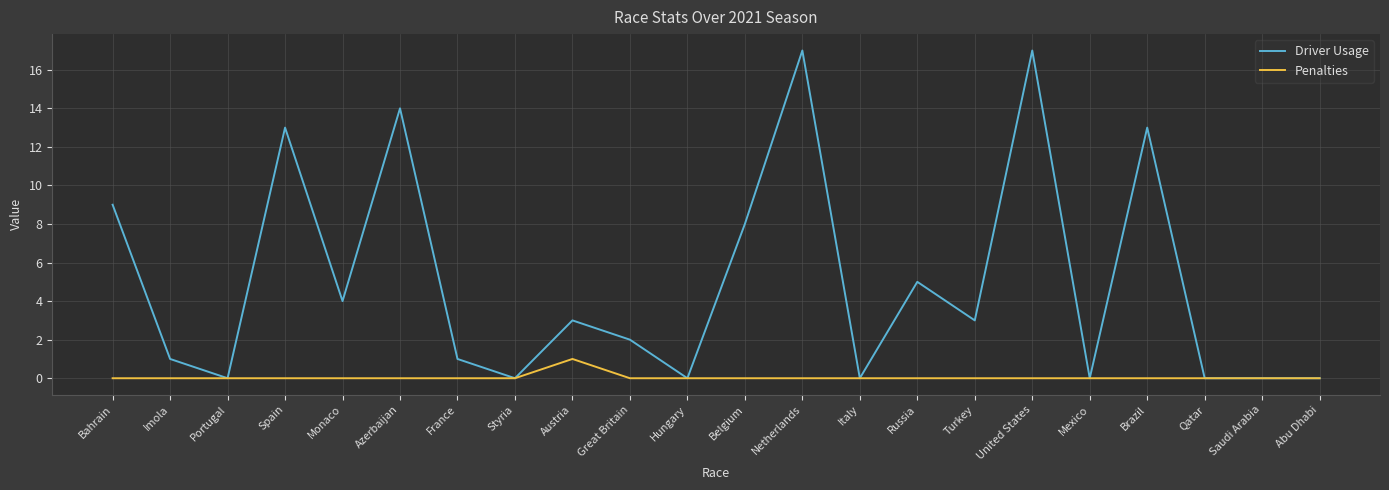

Which series has the largest total across all categories?

Driver Usage